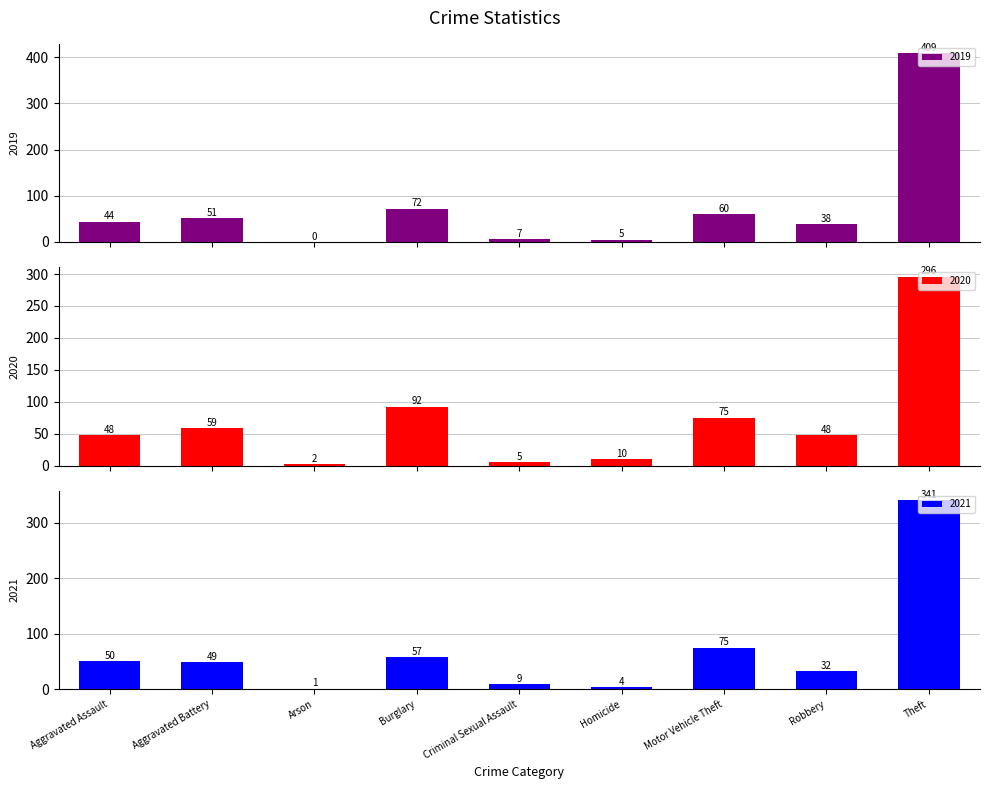

What is the difference between the highest and lowest values at Aggravated Battery?

10